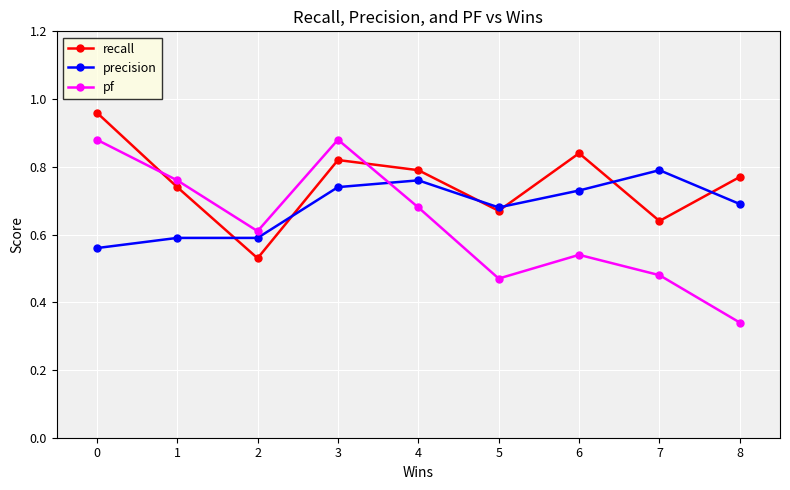

True or false: precision has a value of 0.3 at 1.

False